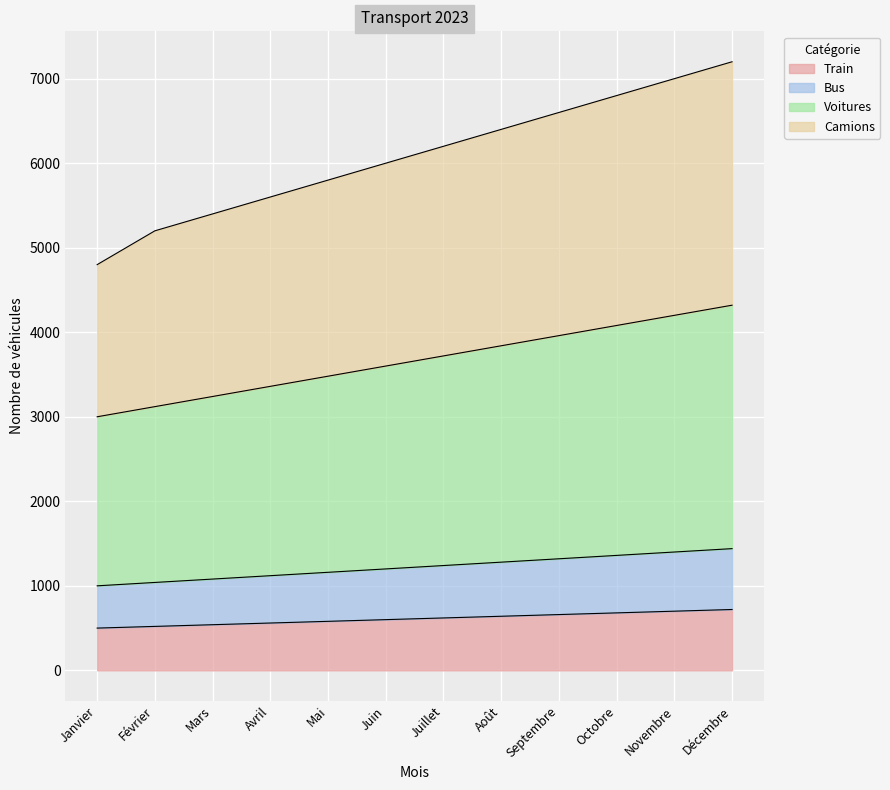

What position from the right is Mars?

10